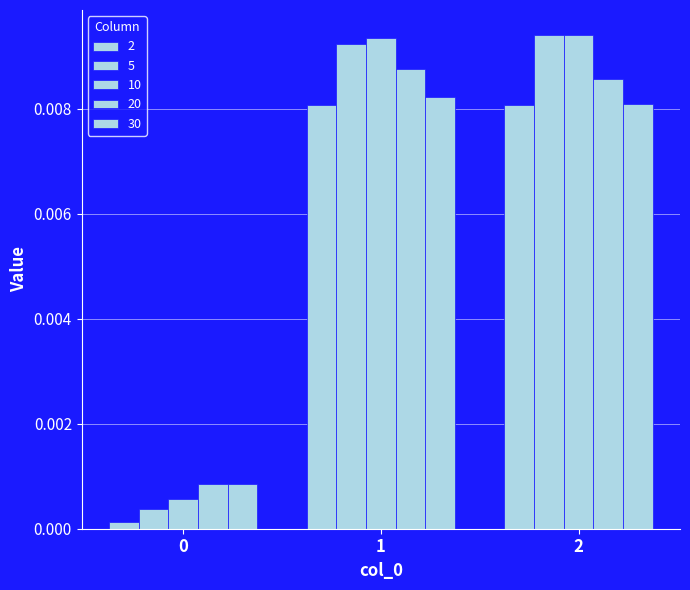

Which series has the largest total across all categories?

10